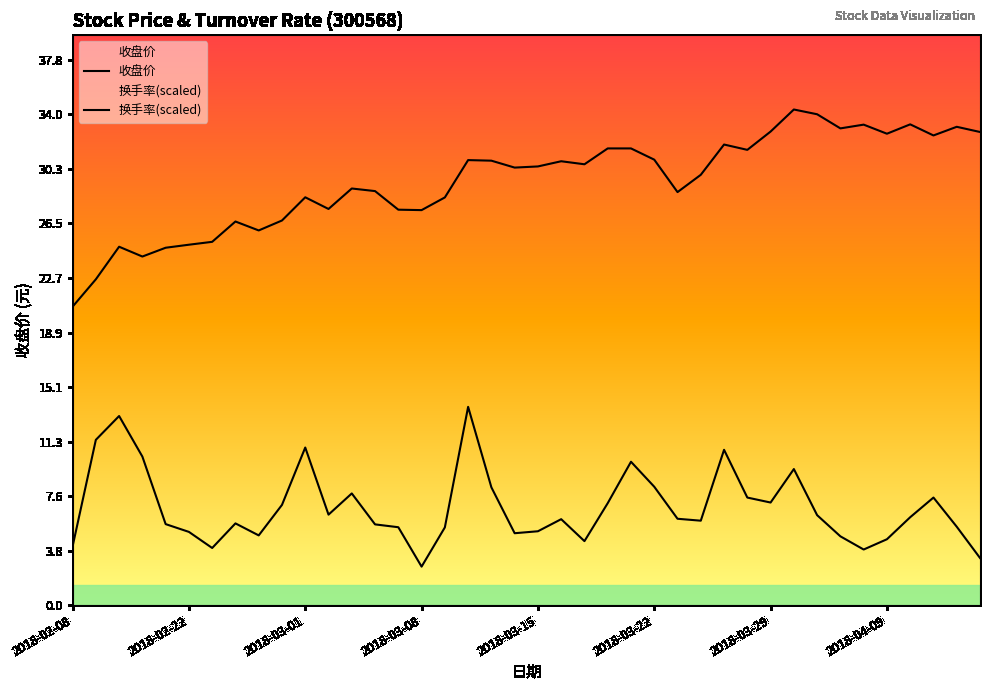

Which series has the largest range (max minus min)?

收盘价